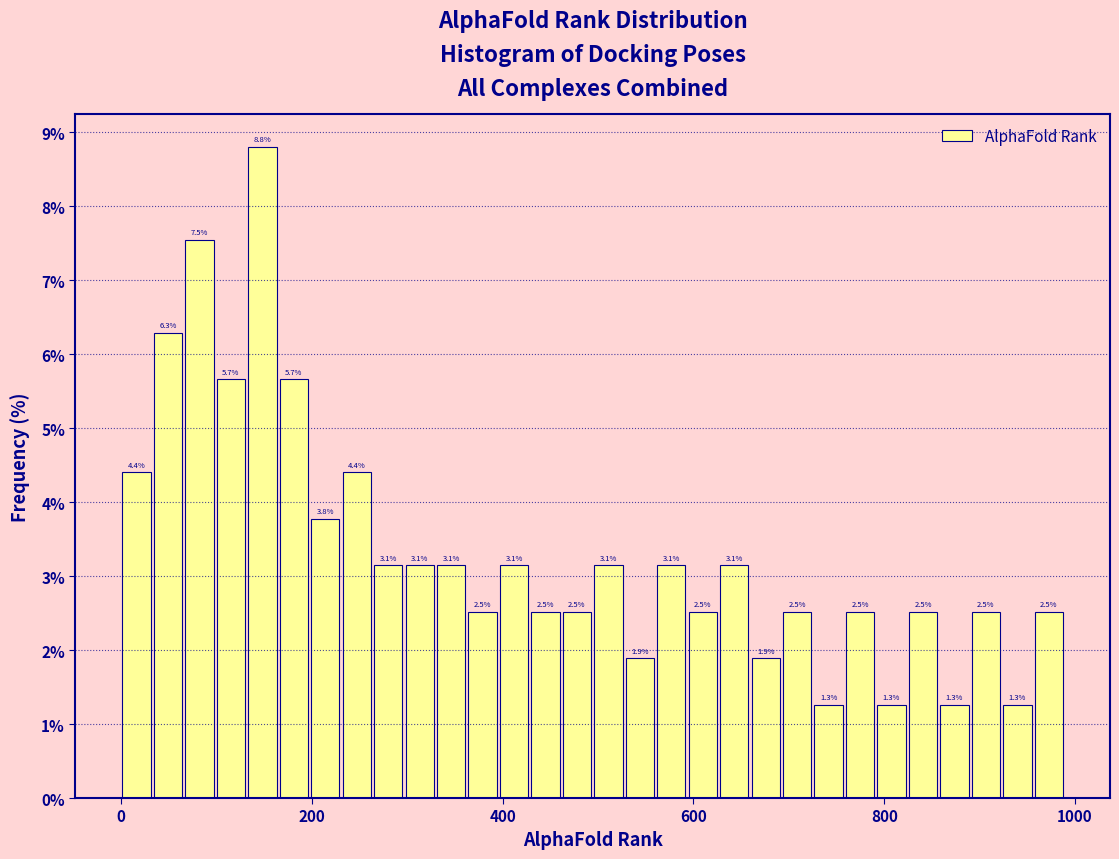

Around what value on the x-axis is the tallest bar? Give the approximate position of its centre, as read against the axis.

140